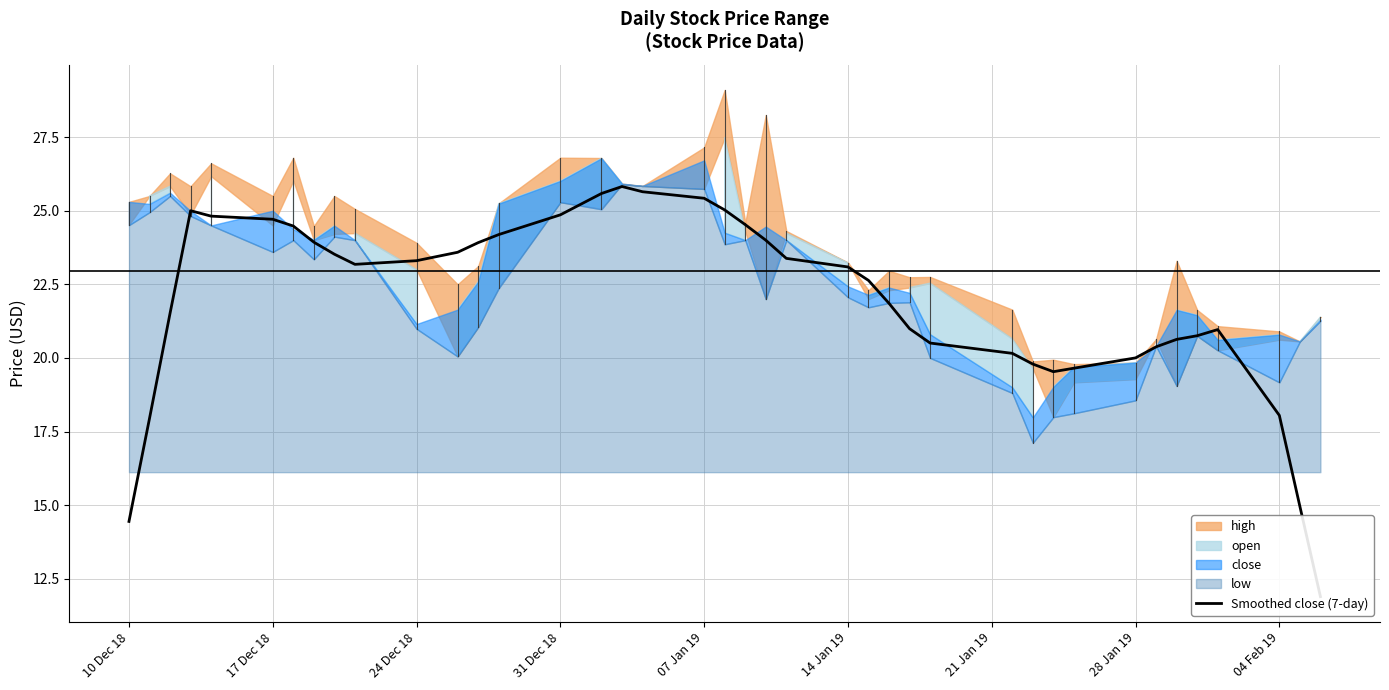

Reading left to right, extract all data points from this chart.

high: 25.3	25.5	26.3	25.8	26.6	25.5	26.8	24.5	25.5	25.1	23.9	22.5	23.1	25.2	26.8	26.8	25.9	25.8	27.1	29.1	24.6	28.2	24.3	23.2	22.3	23.0	22.7	22.8	21.6	19.9	19.9	19.8	19.8	20.6	23.3	21.6	21.1	20.9	20.6	21.4
open: 24.5	25.5	25.8	24.9	26.2	24.5	26.0	24.0	24.2	24.2	23.0	20.1	21.1	22.4	25.3	25.1	25.9	25.8	25.7	27.5	24.3	22.0	24.2	23.2	22.0	22.3	22.4	22.5	20.6	19.6	18.0	19.2	19.3	20.6	19.1	20.8	20.3	20.6	20.6	21.4
close: 25.3	25.2	25.6	25.0	24.5	25.0	24.4	24.0	24.5	24.0	21.1	21.6	22.6	25.2	26.0	26.8	25.9	25.8	26.7	24.2	24.0	24.5	24.0	22.4	22.1	22.4	22.2	20.8	19.0	18.0	19.0	19.7	19.8	20.4	21.6	21.4	20.6	20.8	20.6	21.3
low: 24.5	24.9	25.5	24.8	24.5	23.6	24.0	23.4	24.1	24.0	21.0	20.1	21.1	22.4	25.3	25.1	25.9	25.8	25.7	23.9	24.0	22.0	24.0	22.1	21.7	21.9	21.9	20.0	18.8	17.1	18.0	18.1	18.6	20.4	19.1	20.8	20.3	19.2	20.6	21.3